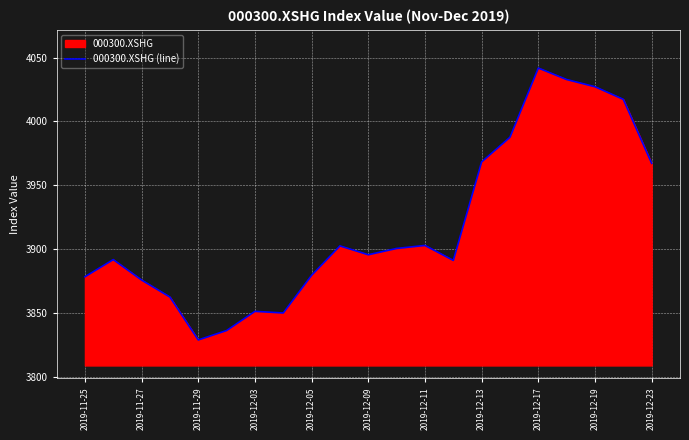

The chart shows a value of 4032.8 at 17. True or false?

True